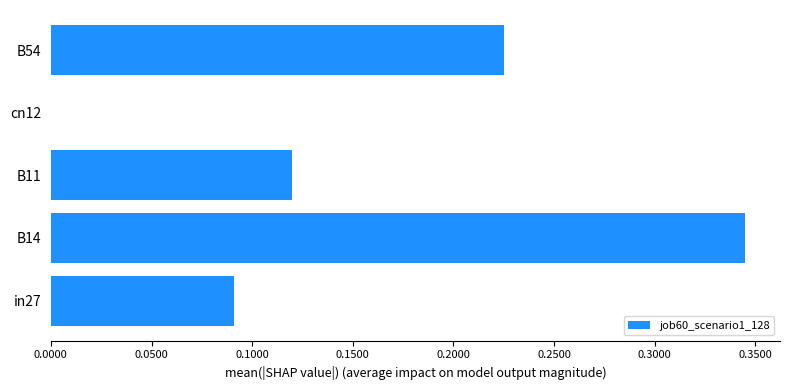

Which label corresponds to the largest value in the chart?

B14